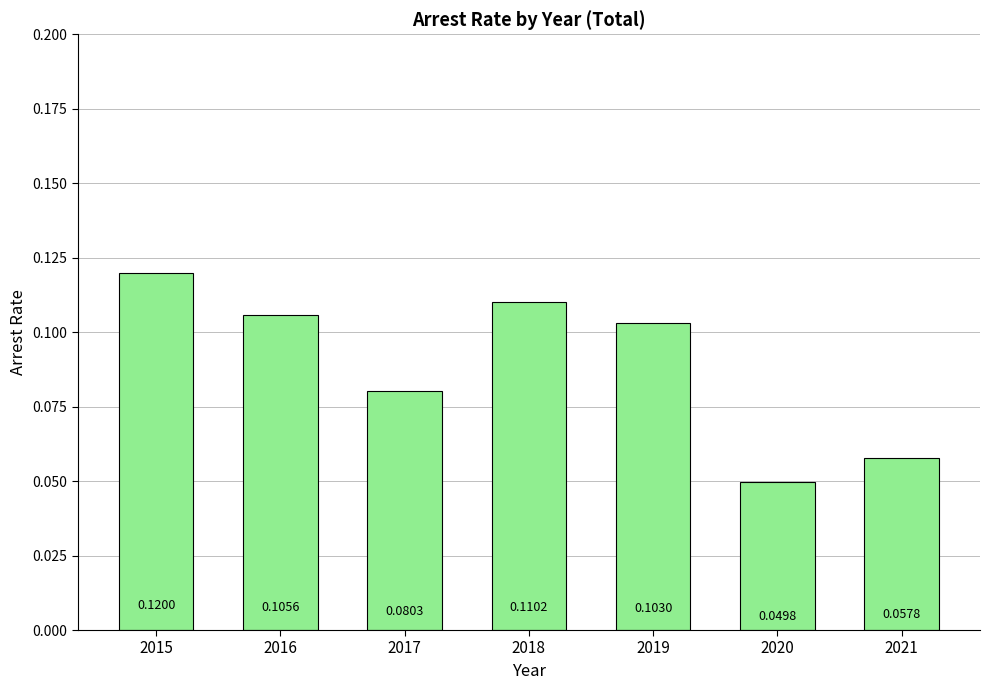

Which category has the highest value across all series?

2015